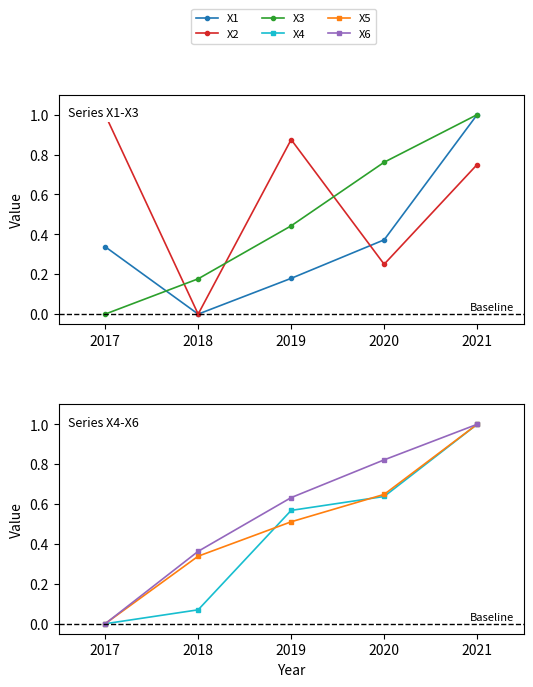

True or false: X2 has more than 0 points higher than both neighbors.

True